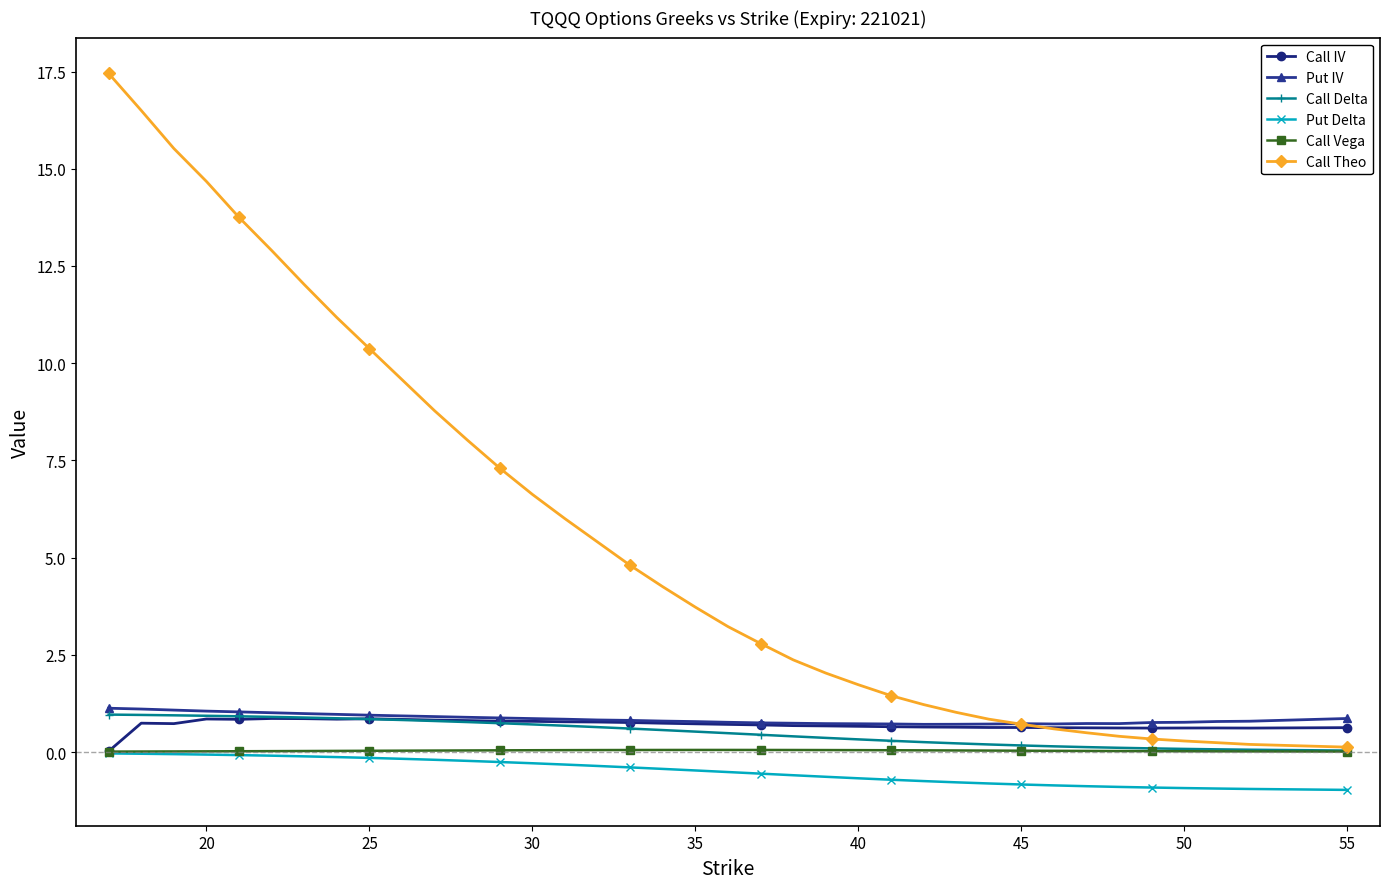

What is the difference between the second highest and second lowest values in the Put Delta series?

0.9